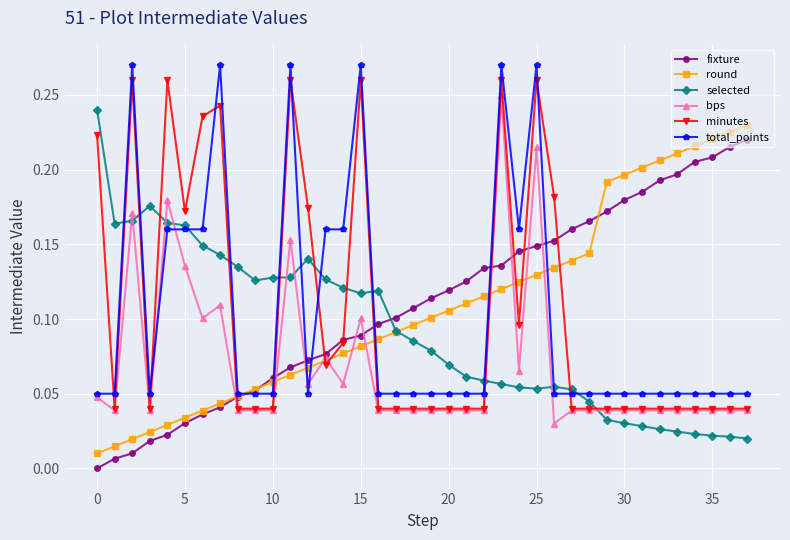

True or false: minutes and selected cross at least once.

True